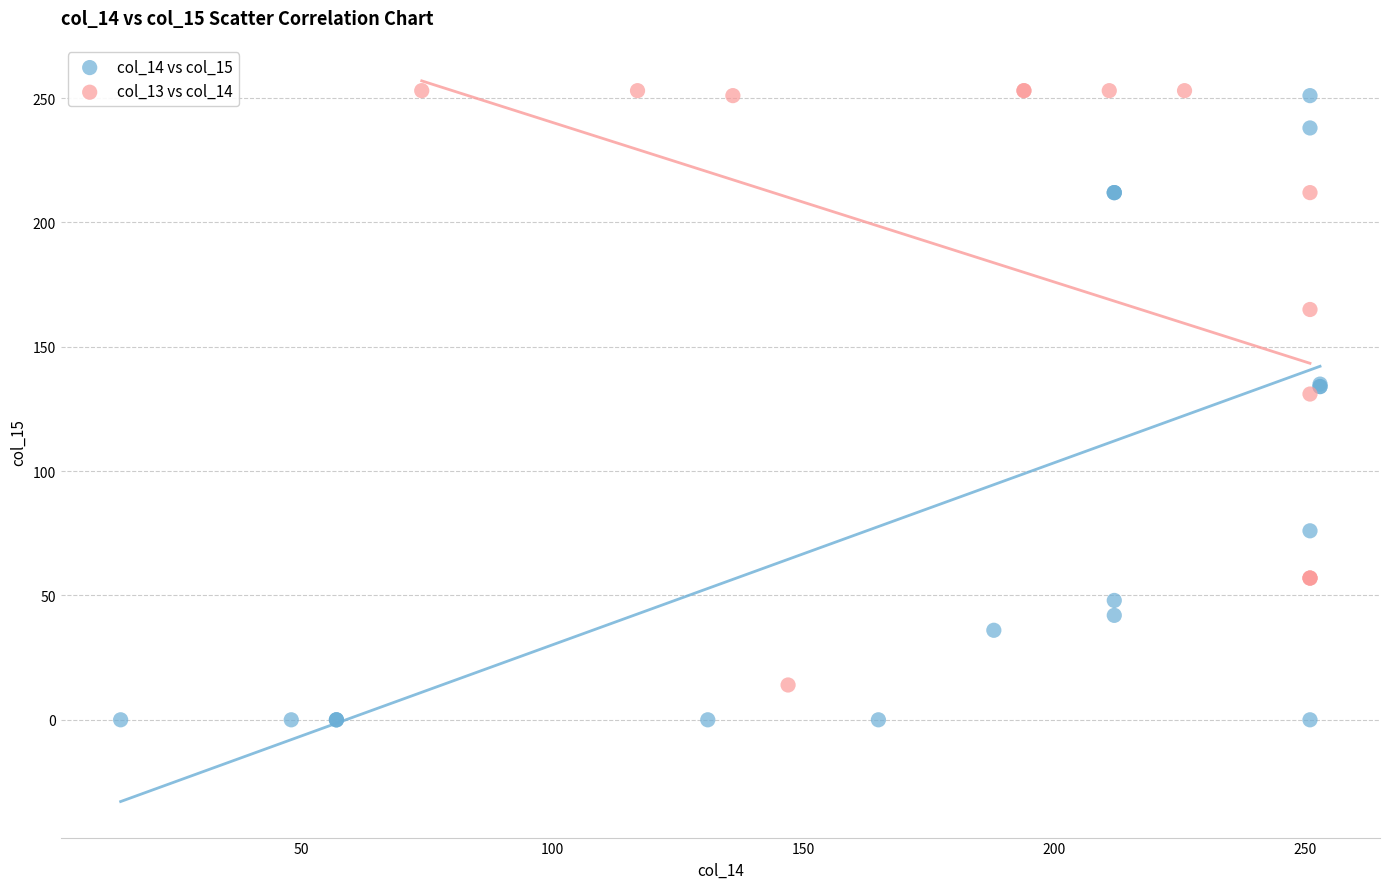

Which series reaches the minimum Y coordinate?

col_14 vs col_15